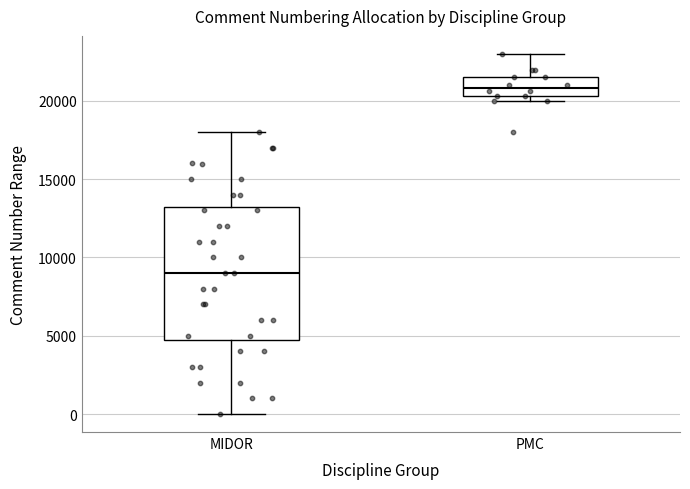

Where is the upper edge of the box for PMC on the y-axis? The values are not printed on the chart, so give them approximately, as read against the axis.

21500